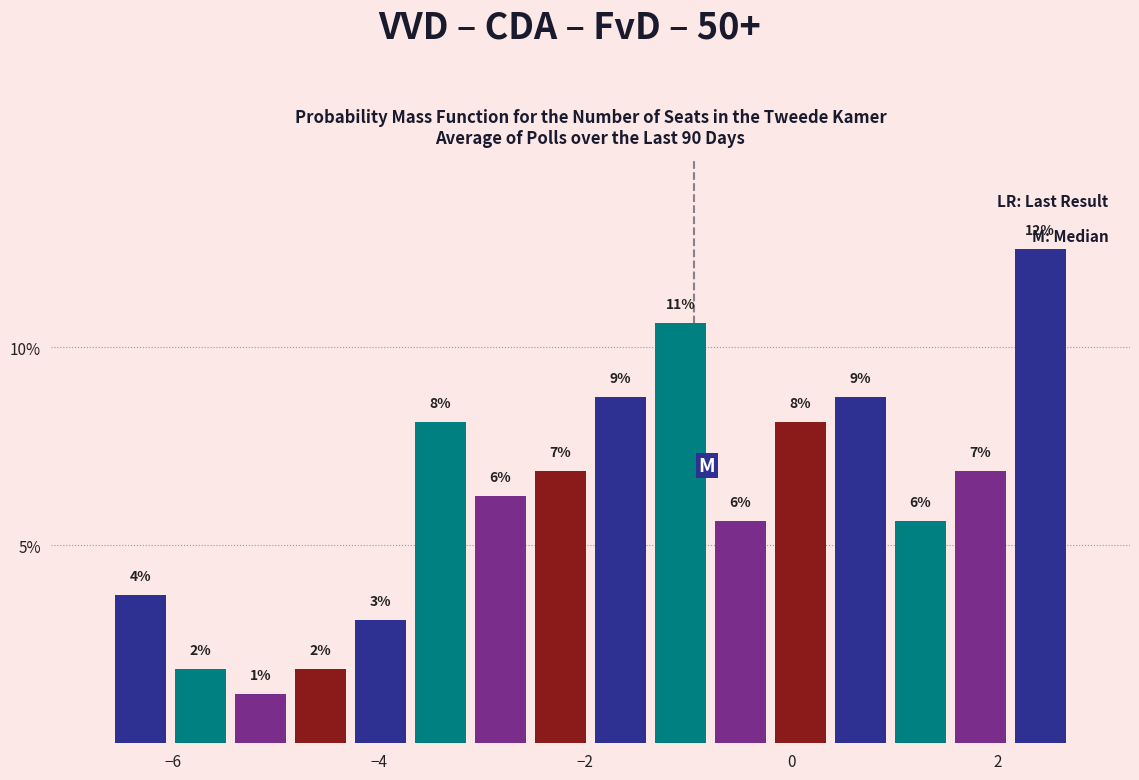

Around what value on the x-axis is the tallest bar? Give the approximate position of its centre, as read against the axis.

2.4